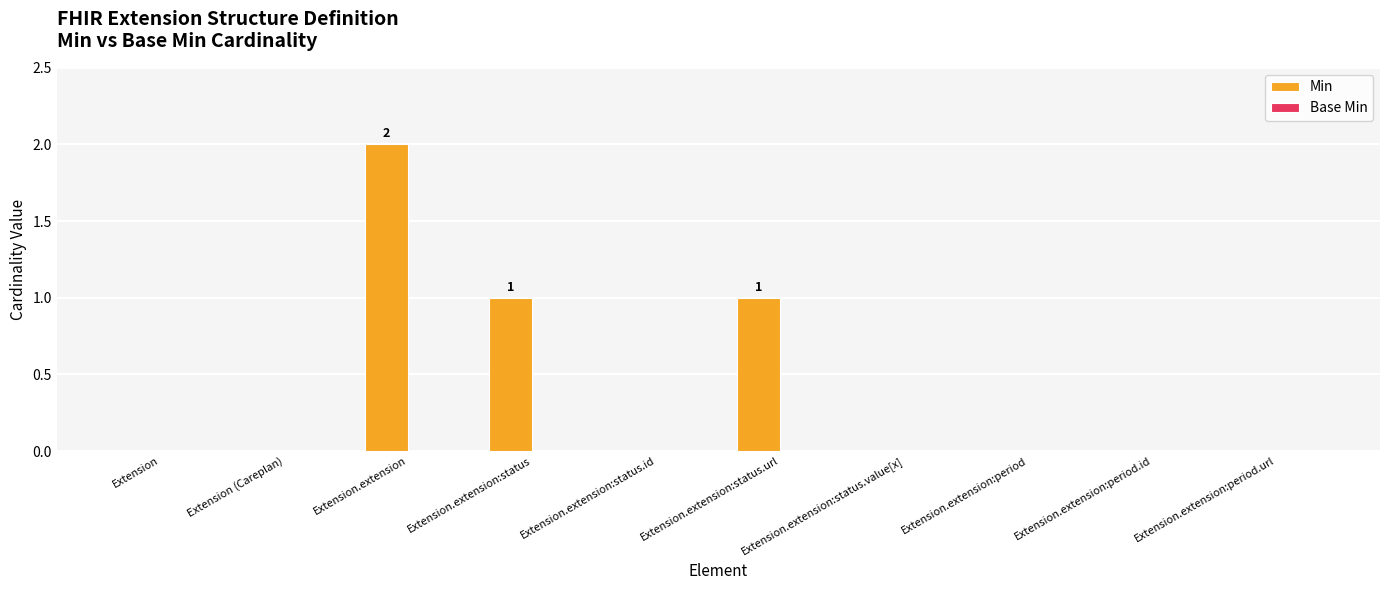

Between Extension.extension and Extension.extension:status.url, which is larger?

Extension.extension